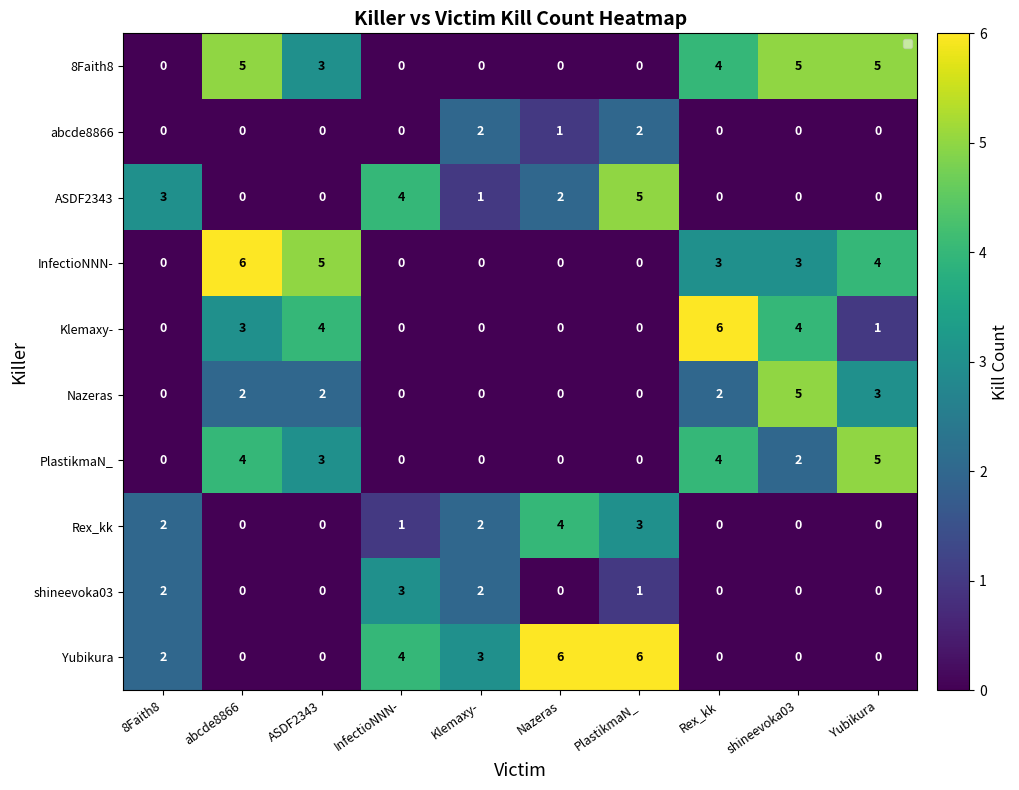

At which category is the sum across all series the highest?

abcde8866